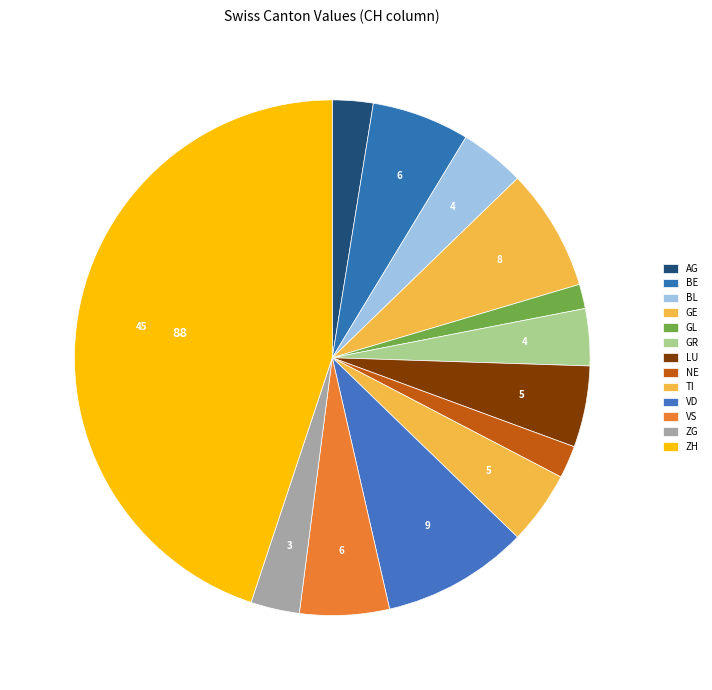

Is the sum of AG and GE greater than half?

No